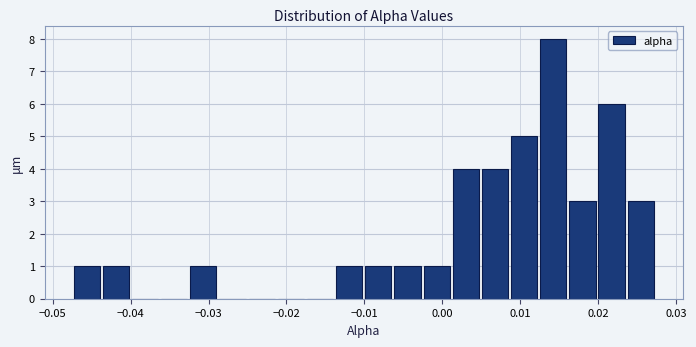

Around what value on the x-axis is the tallest bar? Give the approximate position of its centre, as read against the axis.

0.014